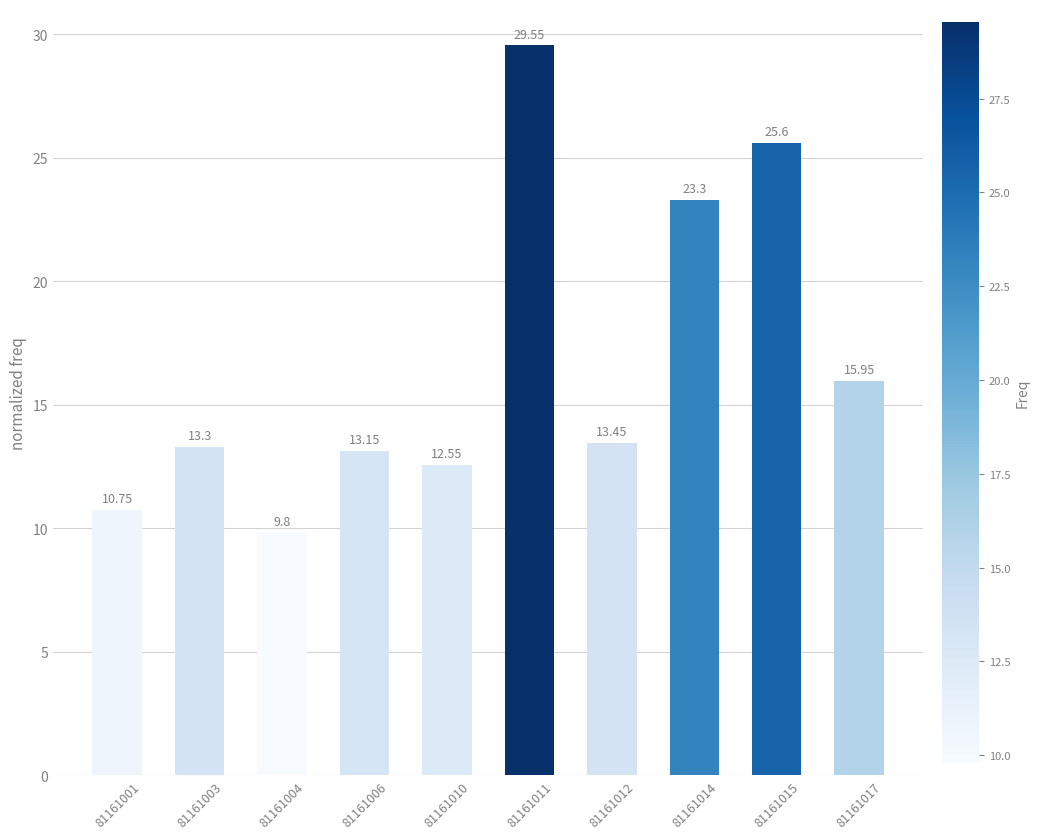

Is it true that the value at 81161011 is 29.6?

True